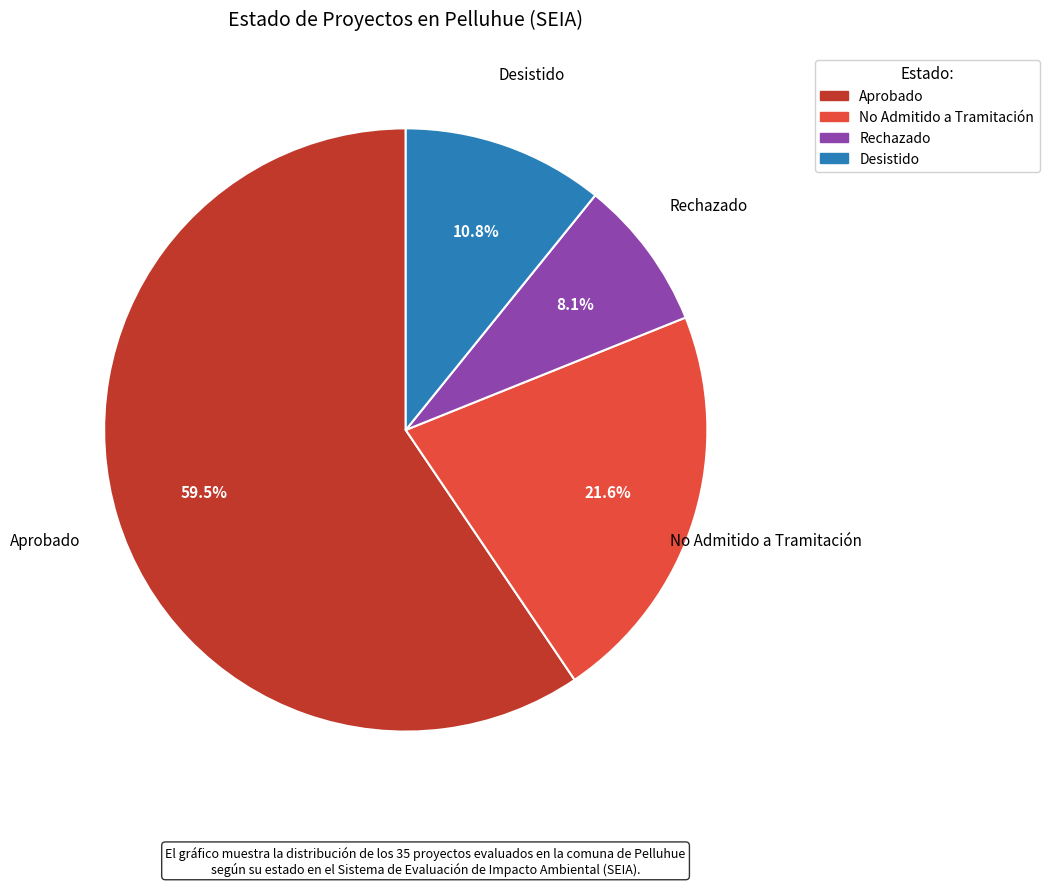

Rank the categories by value from lowest to highest.

Rechazado, Desistido, No Admitido a Tramitación, Aprobado